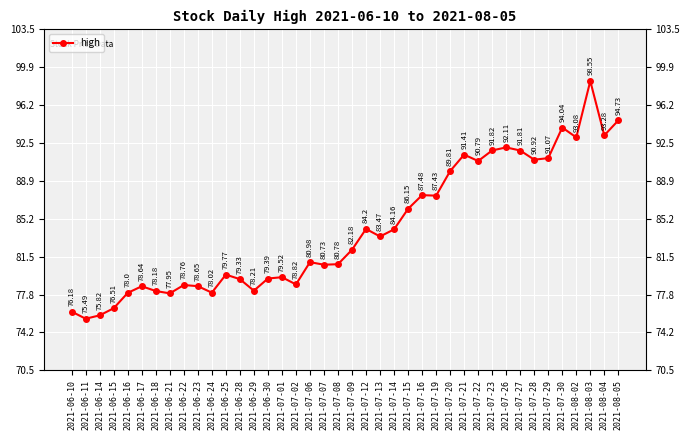

What is the label of the 18th point from the right?

2021-07-13